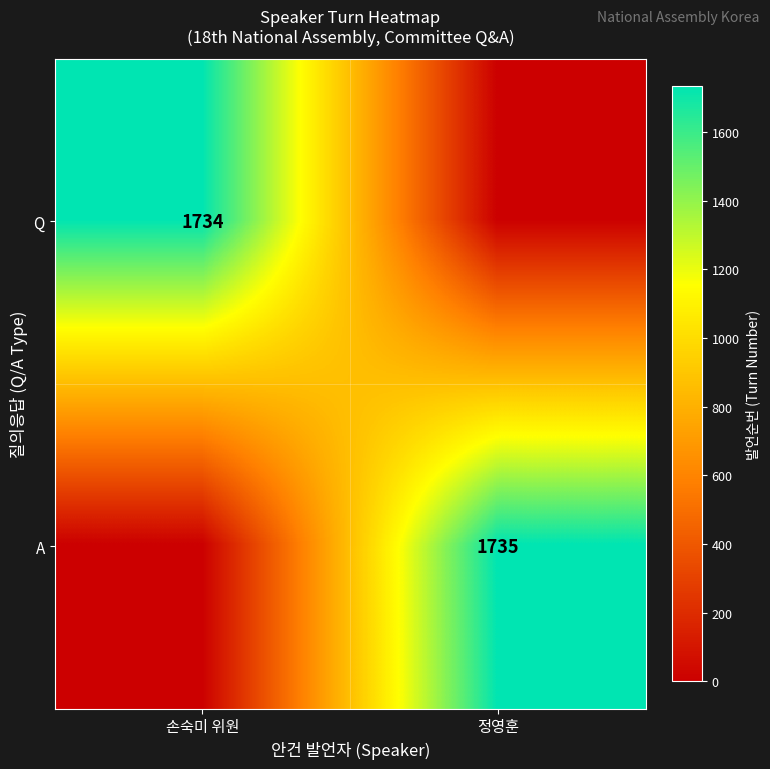

The A series shows 1735 at 정영훈. True or false?

True